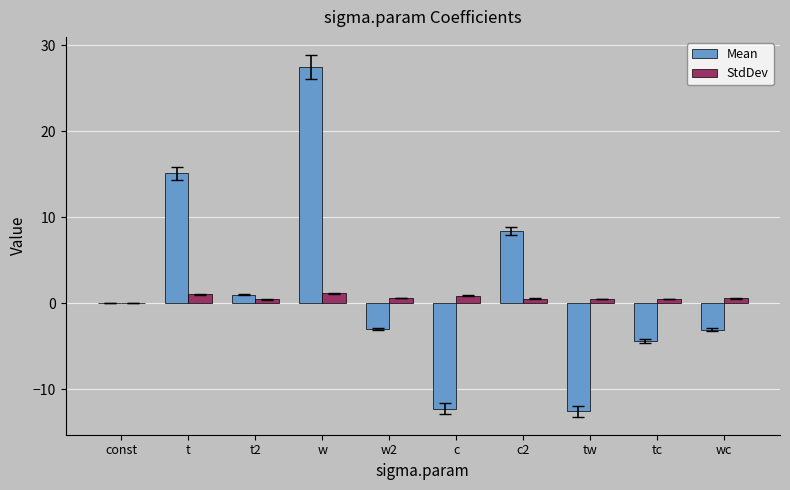

What are all the series names shown in the legend?

Mean, StdDev